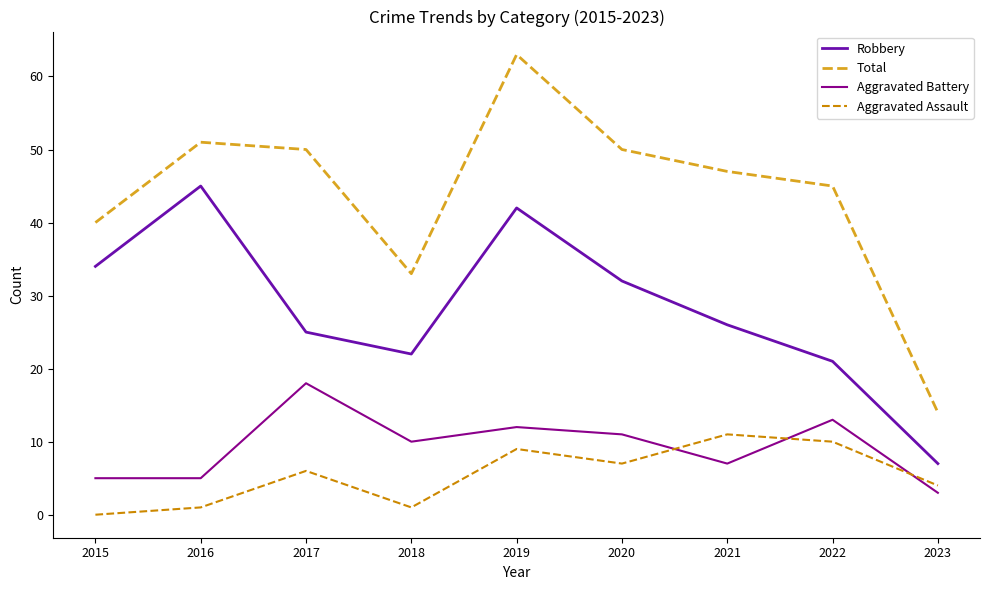

Which label corresponds to the smallest value in the chart?

2015